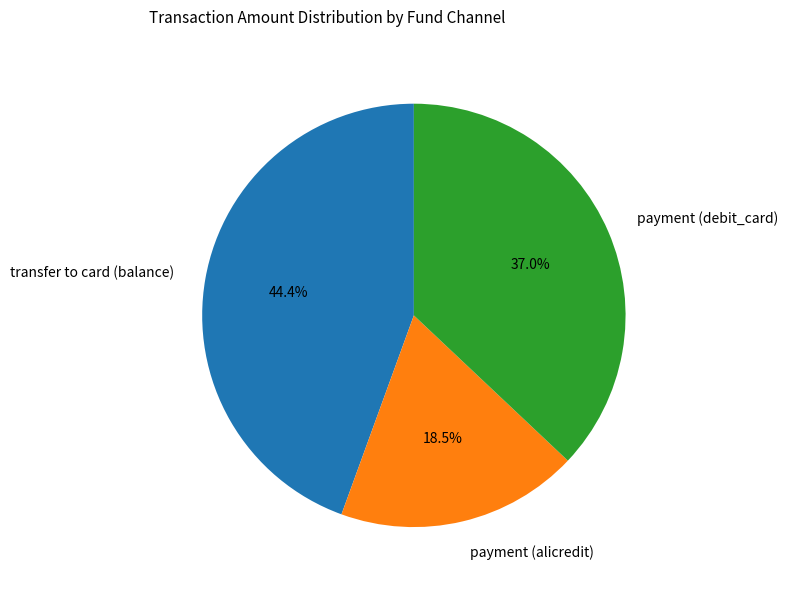

Is payment (debit_card) the majority of the pie?

No